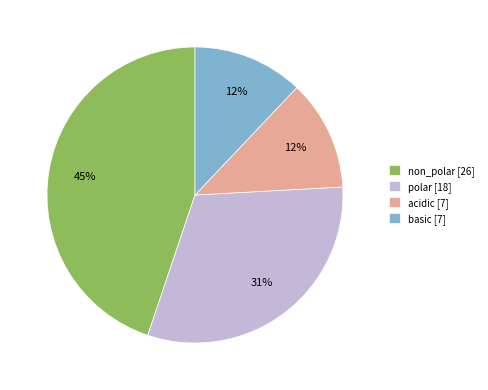

To the nearest percent, what is the combined percentage of basic and polar?

43%